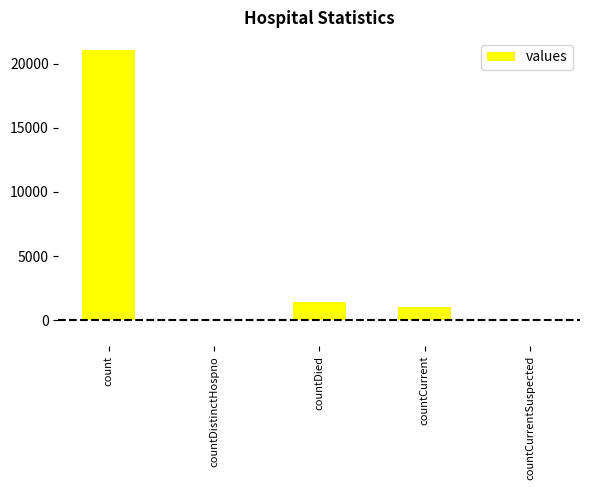

At which label is the value closest to 10525?

countDied